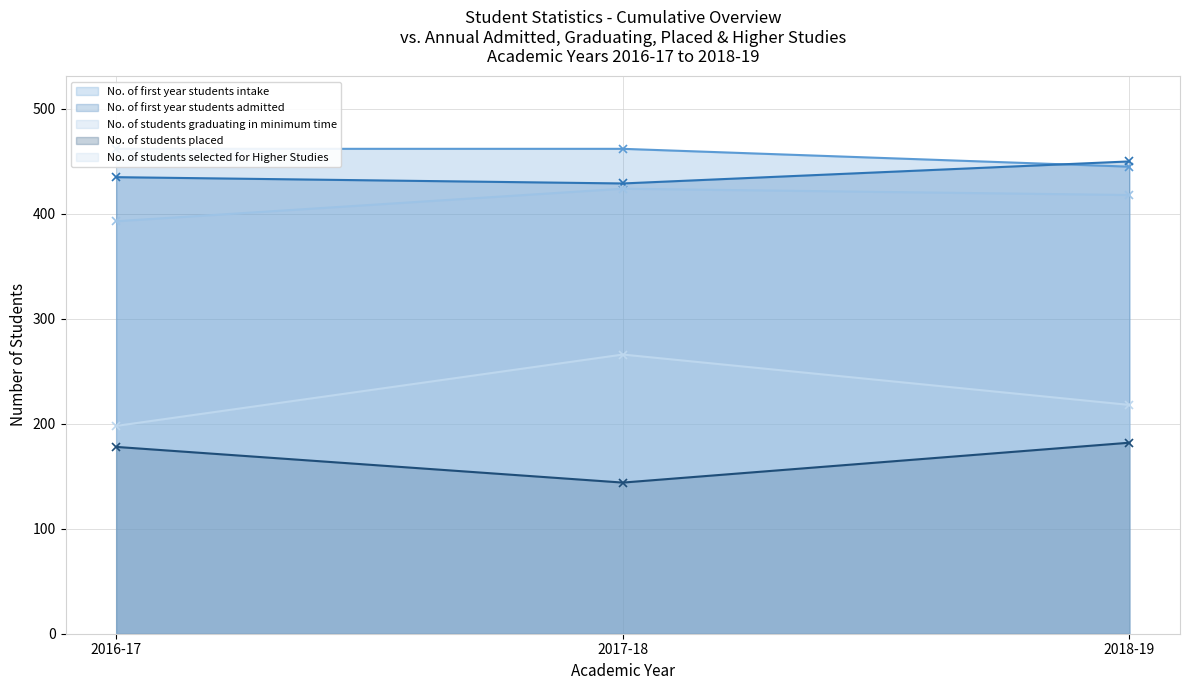

What is the difference between the maximum and minimum values in the No. of students placed series?

38